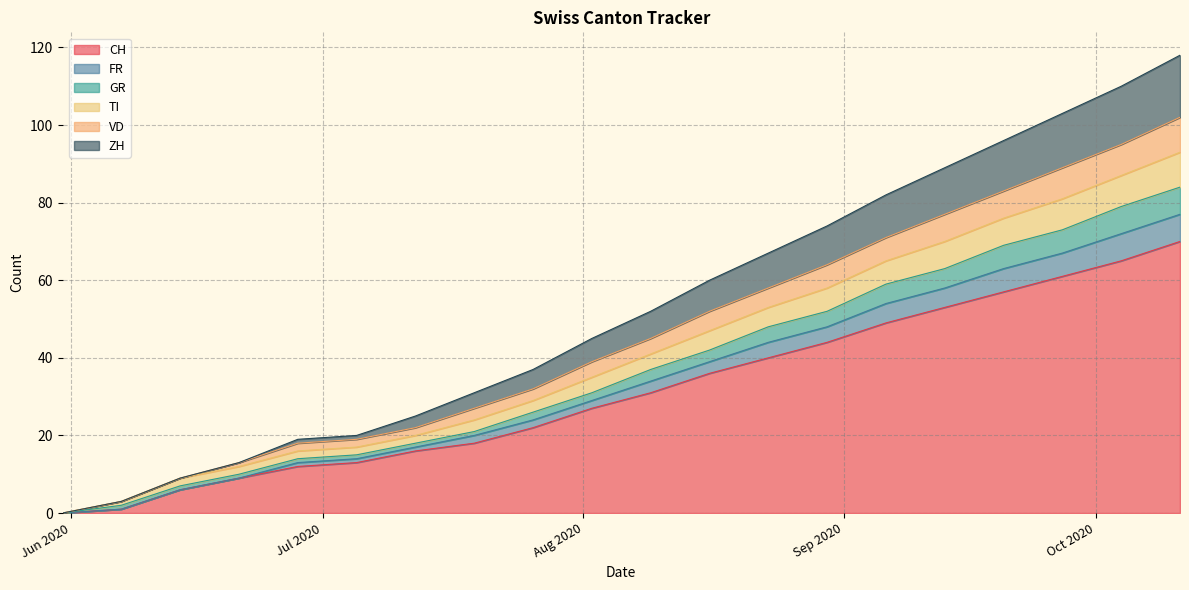

What is the highest value of the CH series?

70